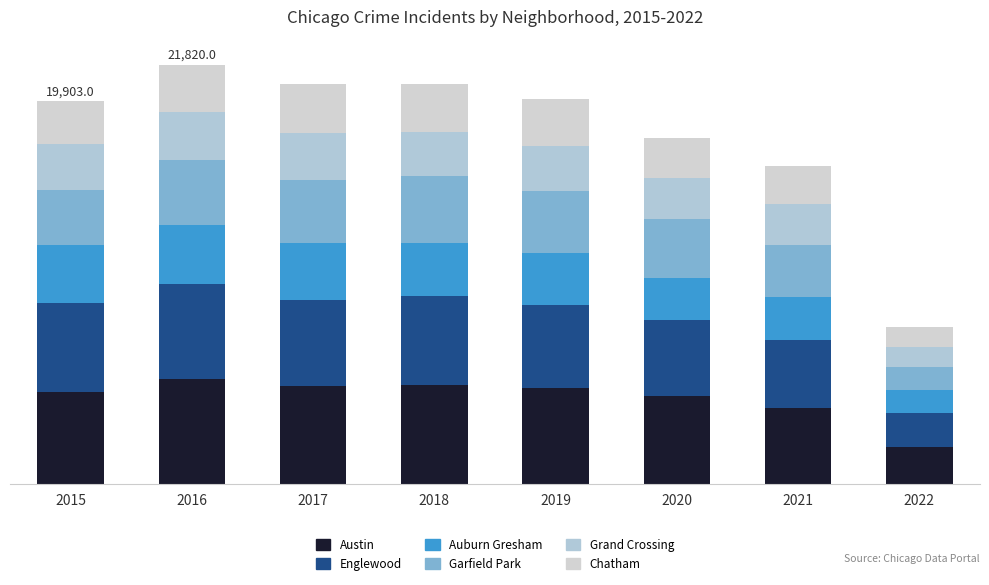

The Grand Crossing series shows 4336 at 2015. True or false?

False